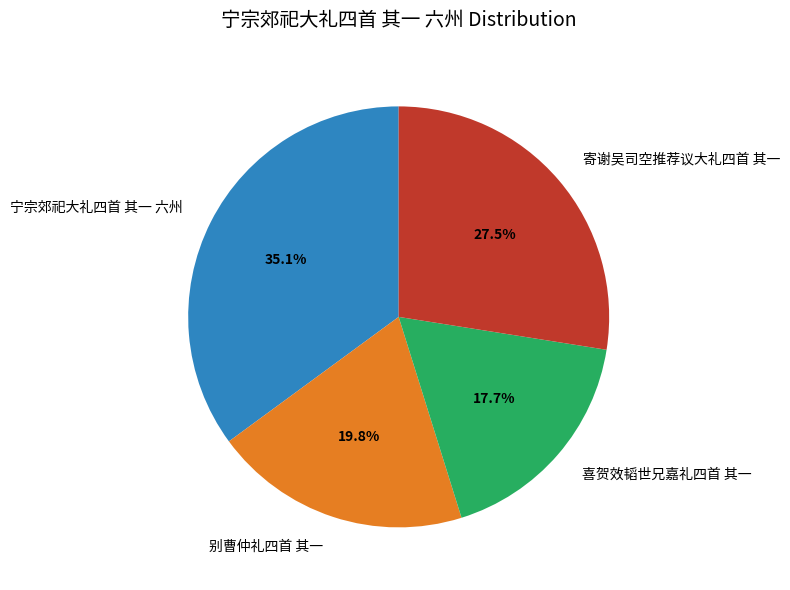

Which slice is the smallest?

喜贺效韬世兄嘉礼四首 其一